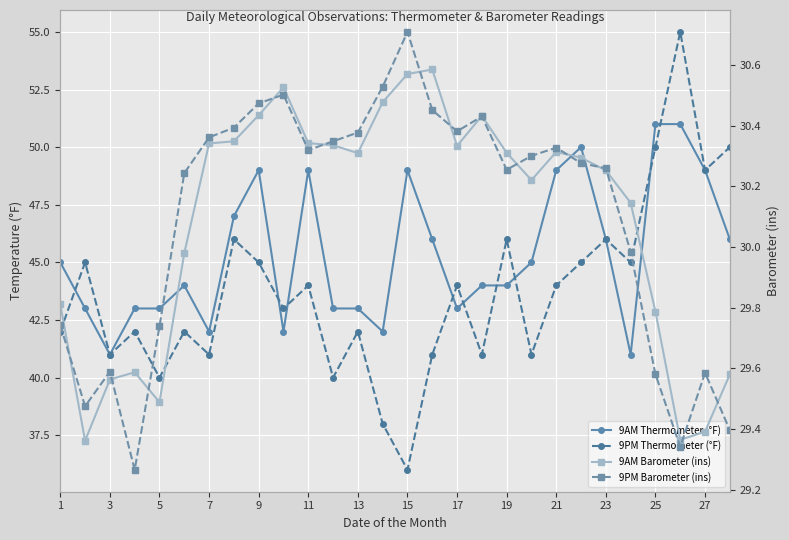

The value of 9PM Barometer (ins) at 17 is 30.4. True or false?

True